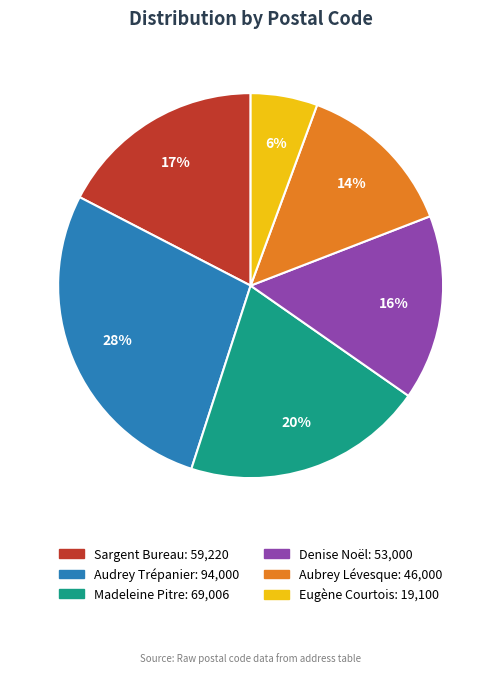

What is the largest slice in the pie chart?

Audrey Trépanier